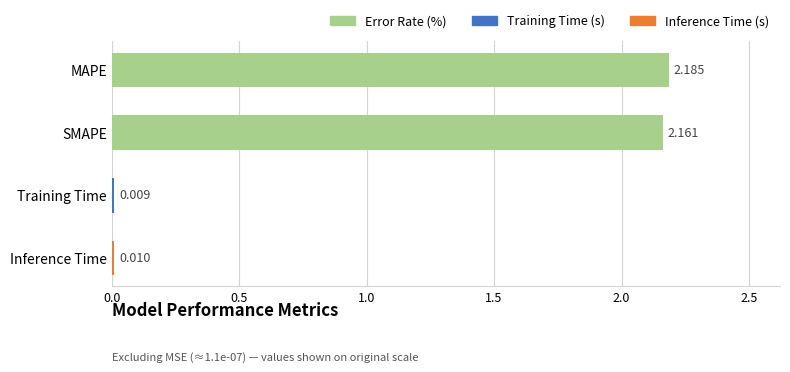

What is the label of the 3rd bar from the bottom?

SMAPE